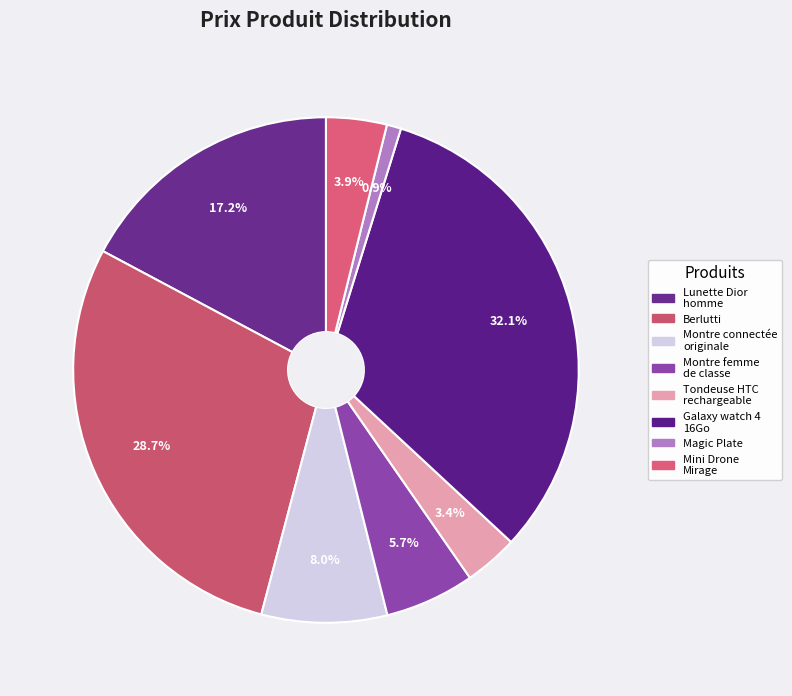

What percentage is the Montre connectée originale slice, to the nearest percent?

8%